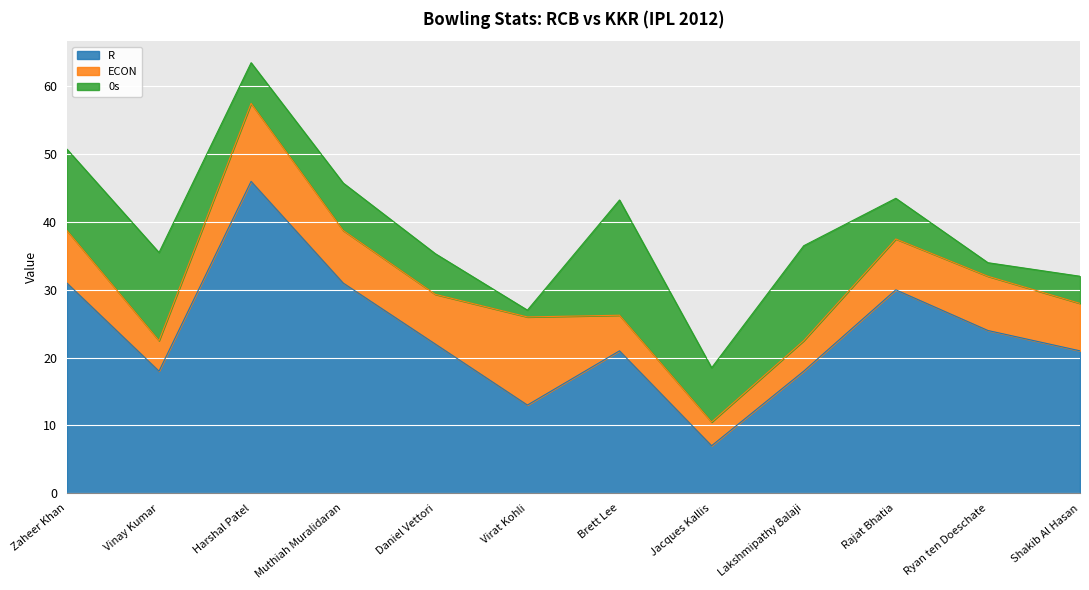

Which label corresponds to the largest value in the chart?

Harshal Patel